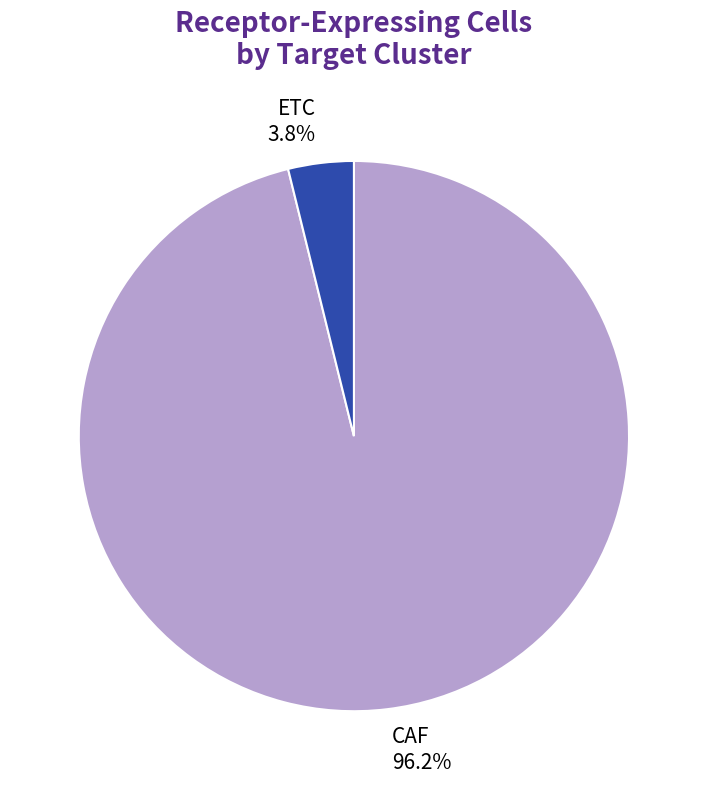

Between ETC and CAF, which is larger?

CAF